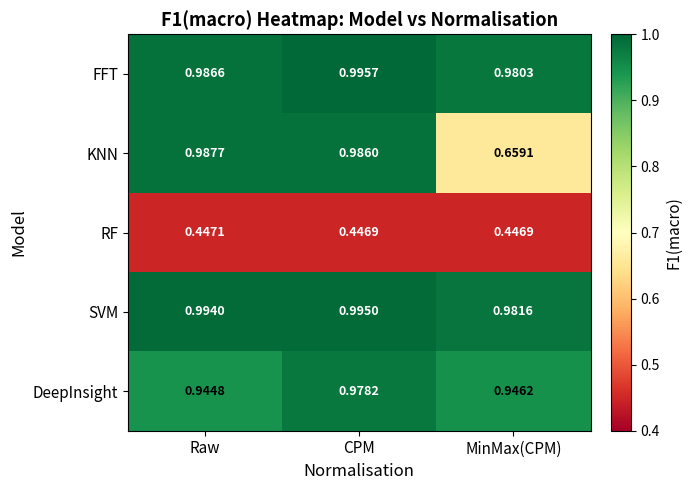

Which series has the widest spread of values?

KNN